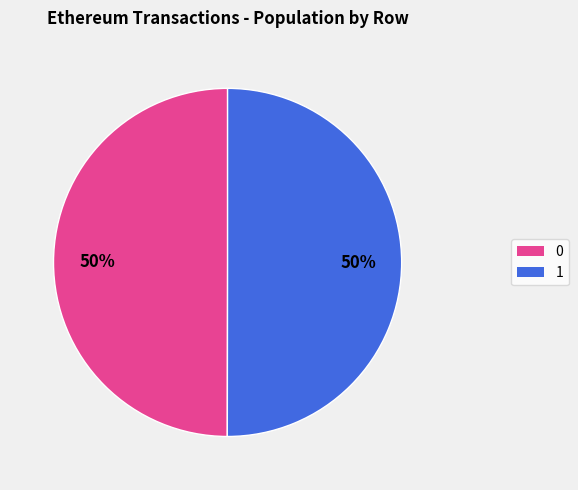

True or false: 1 accounts for 59% of the total.

False